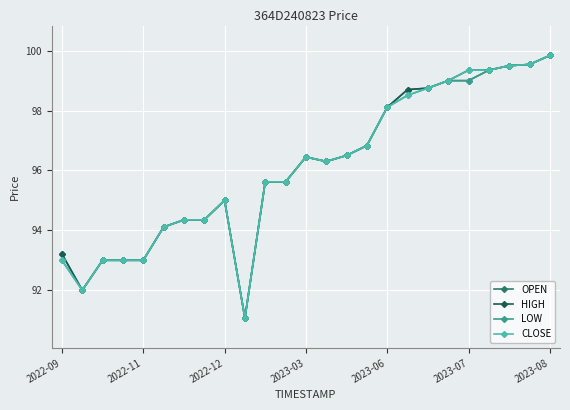

What is the lowest value of the CLOSE series?

91.1